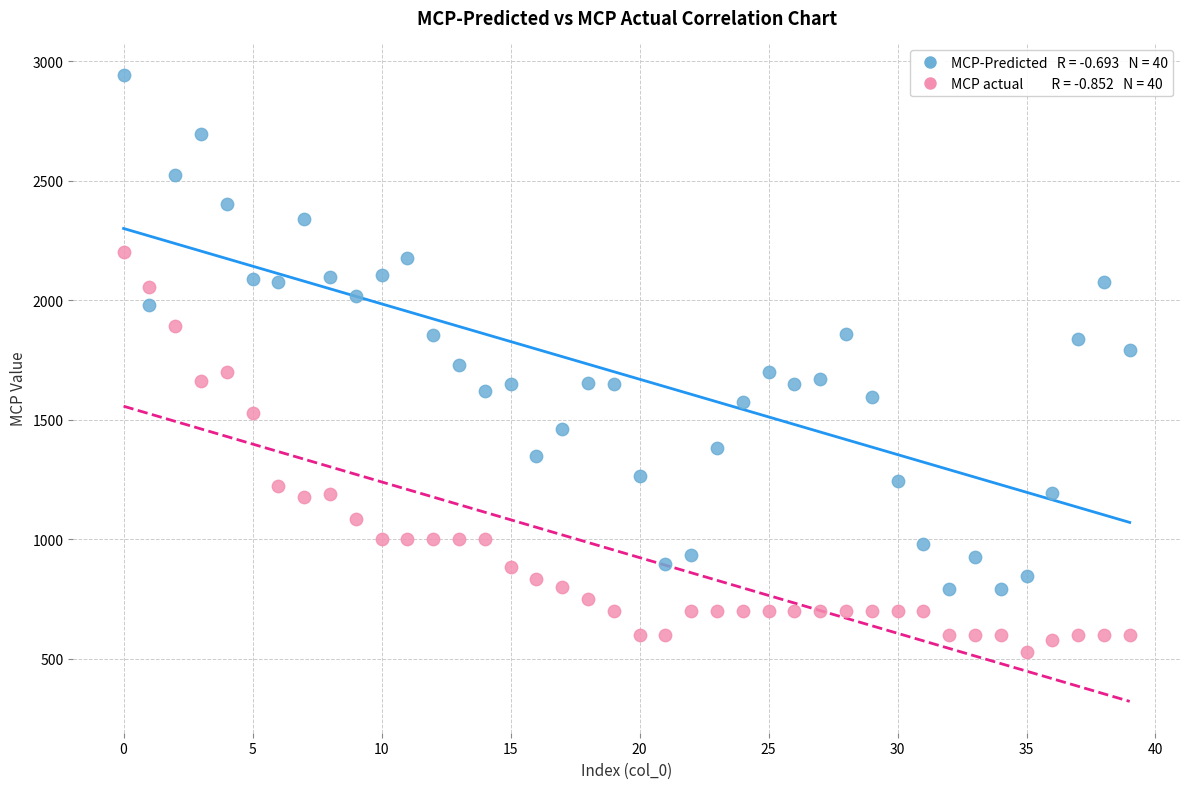

Across all data points, what is the range of Y values (max minus min)?

2416.5